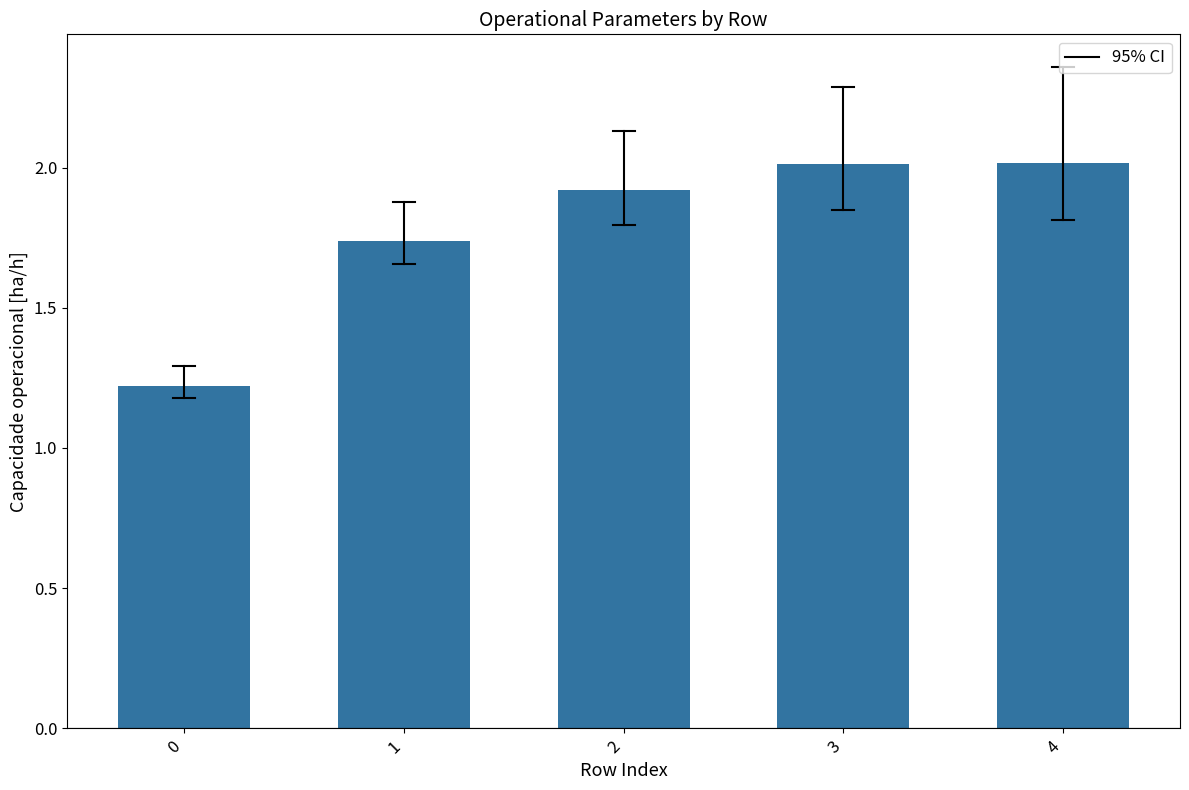

What is the difference between the maximum and second lowest values?

0.3